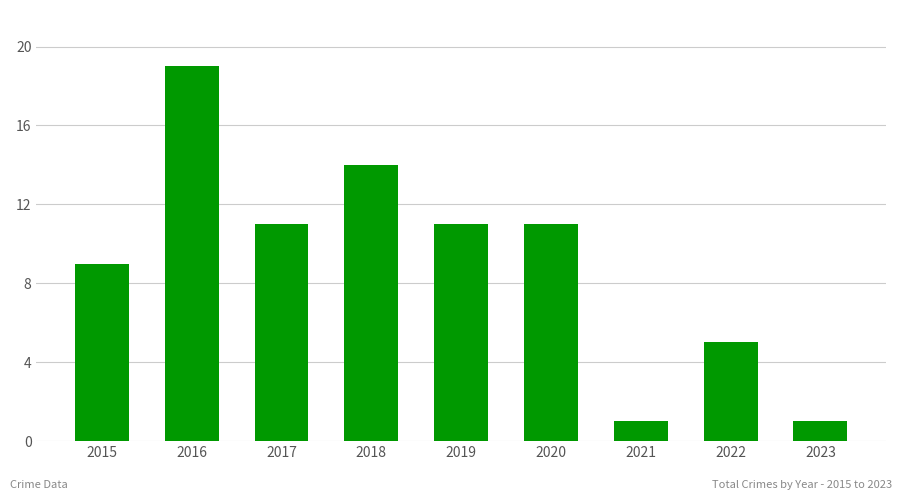

Between 2020 and 2022, which is larger?

2020